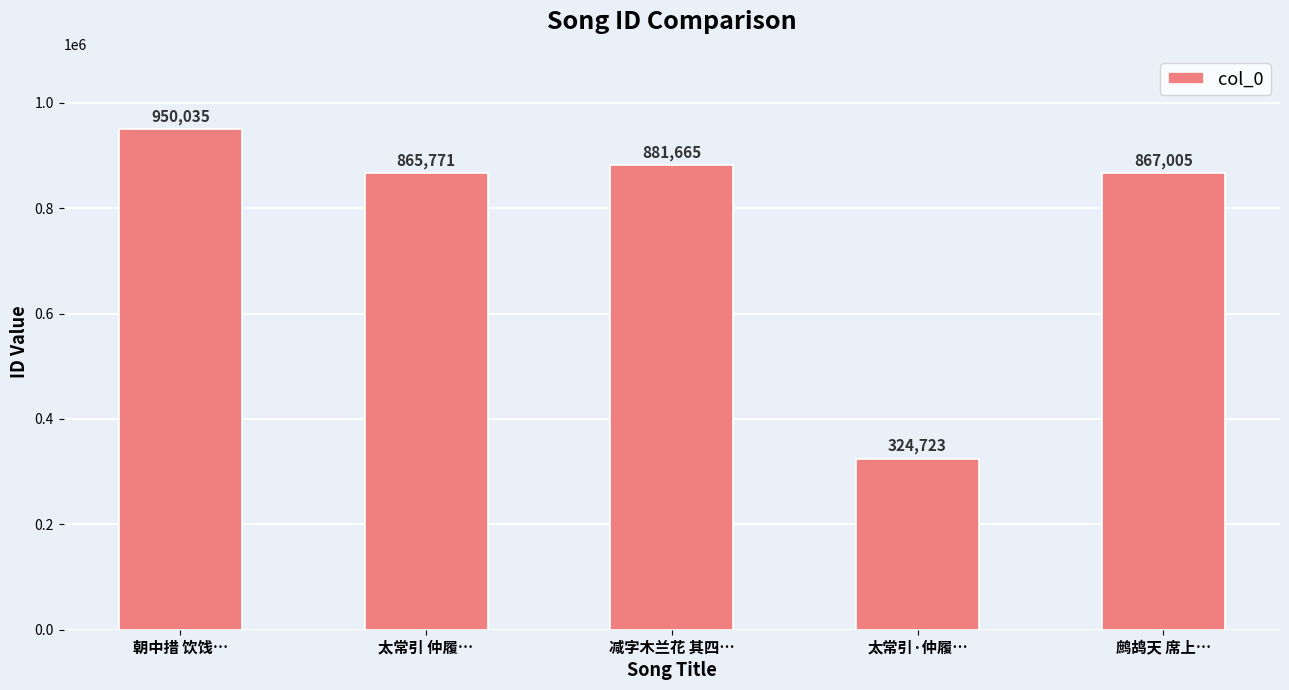

Which label corresponds to the smallest value in the chart?

太常引·仲履…